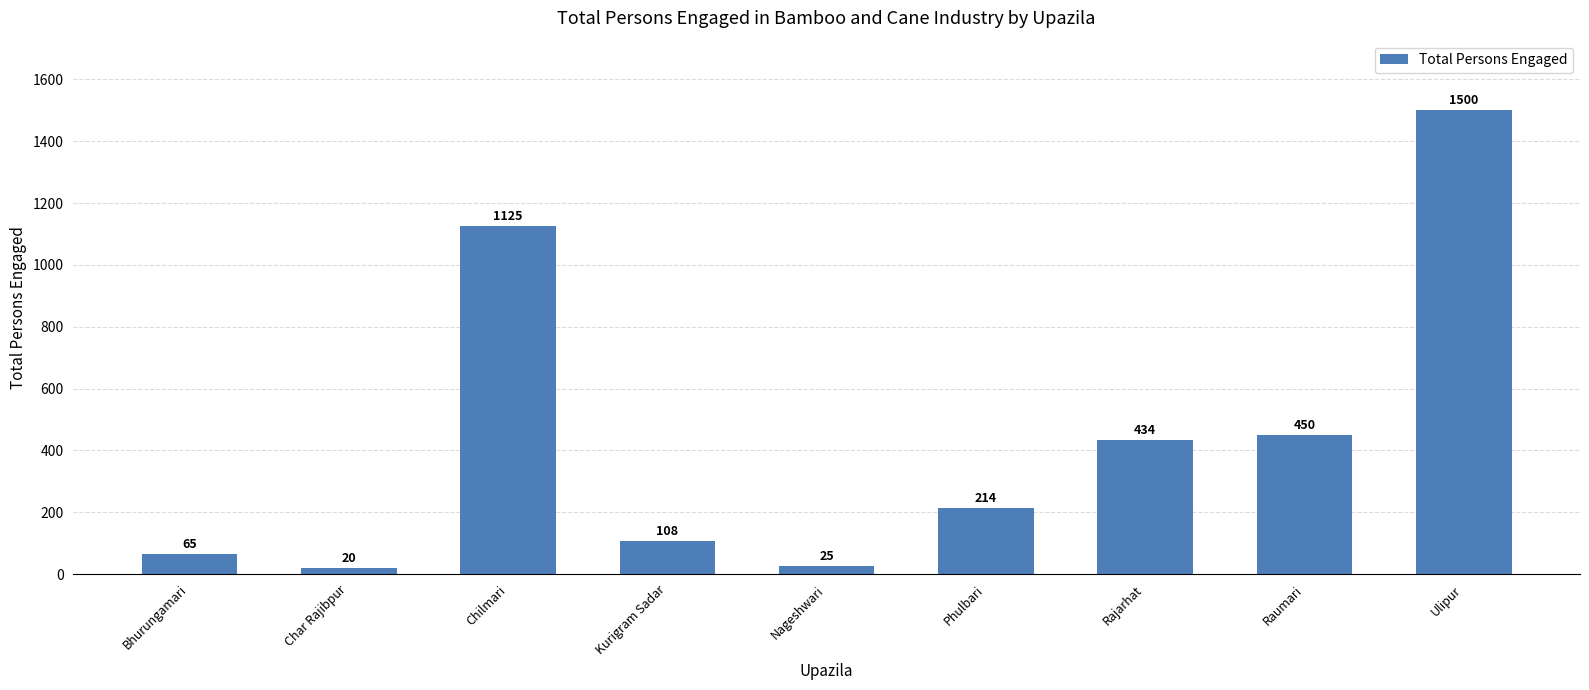

List the labels in order of value, largest first.

Ulipur, Chilmari, Raumari, Rajarhat, Phulbari, Kurigram Sadar, Bhurungamari, Nageshwari, Char Rajibpur